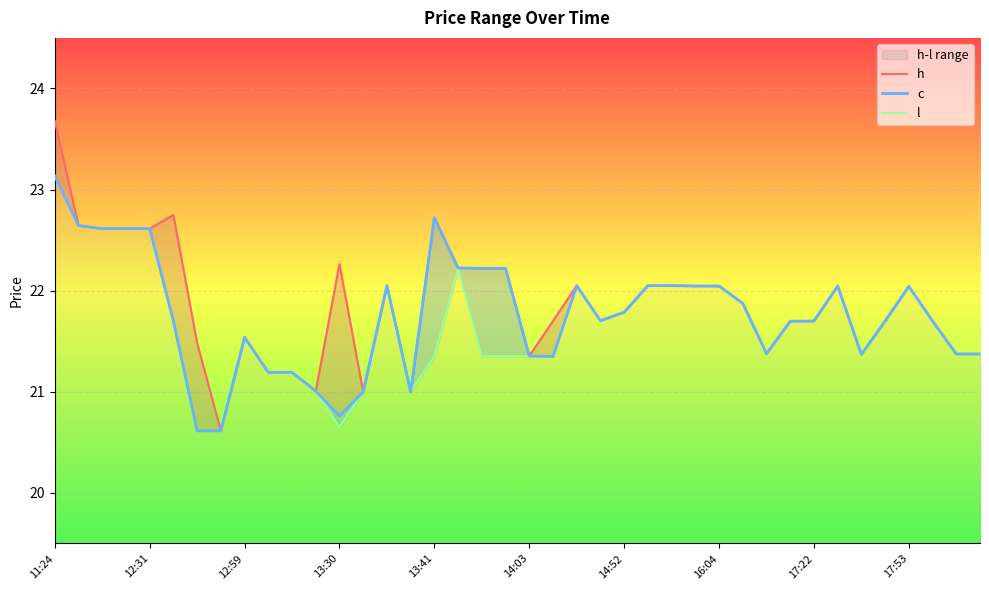

What position from the left is 25?

26